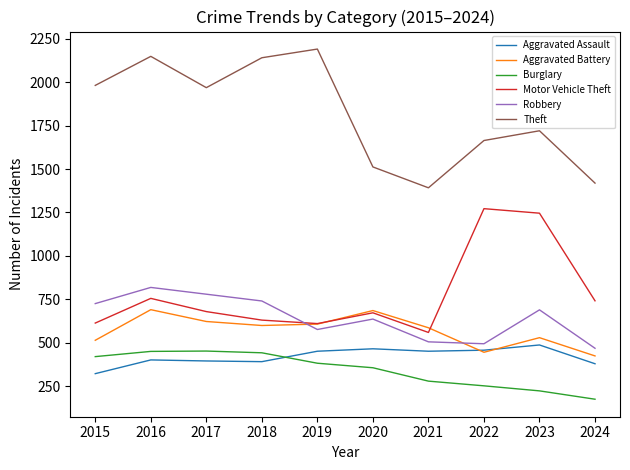

How many intersections are there between Motor Vehicle Theft and Robbery?

1